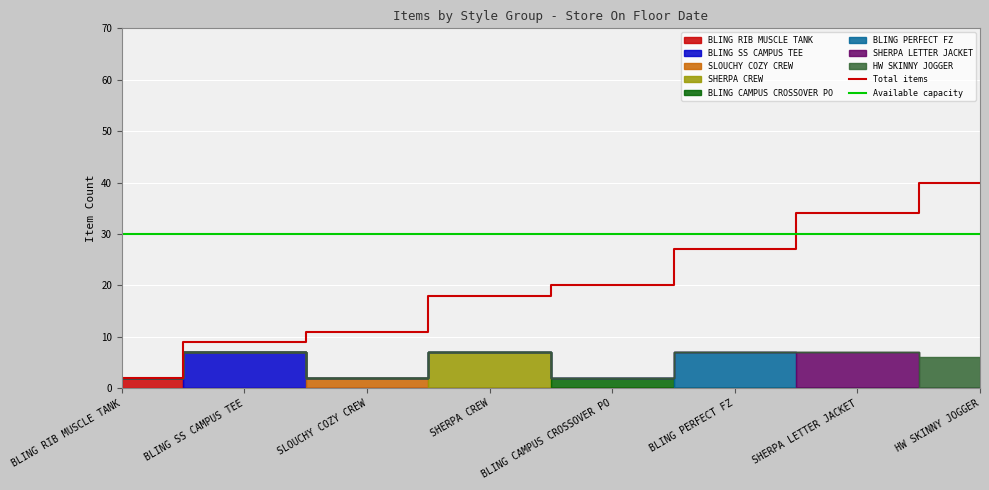

What is the label of the 1st point from the right?

HW SKINNY JOGGER